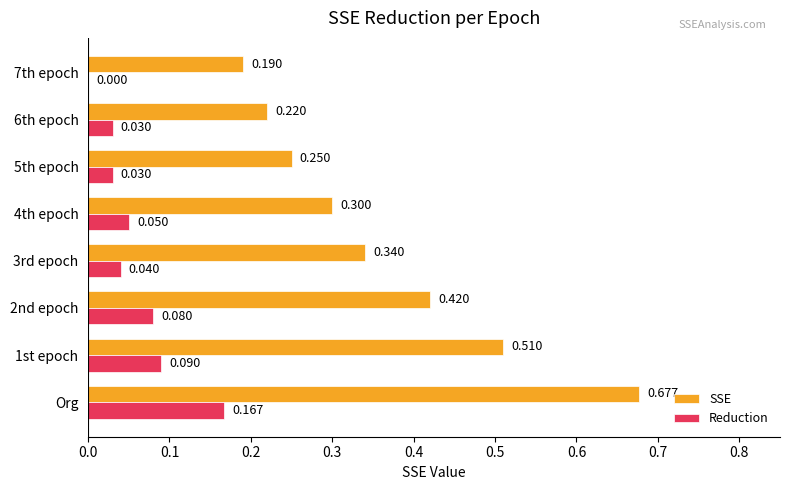

Which series changed the most between 1st epoch and 5th epoch?

SSE